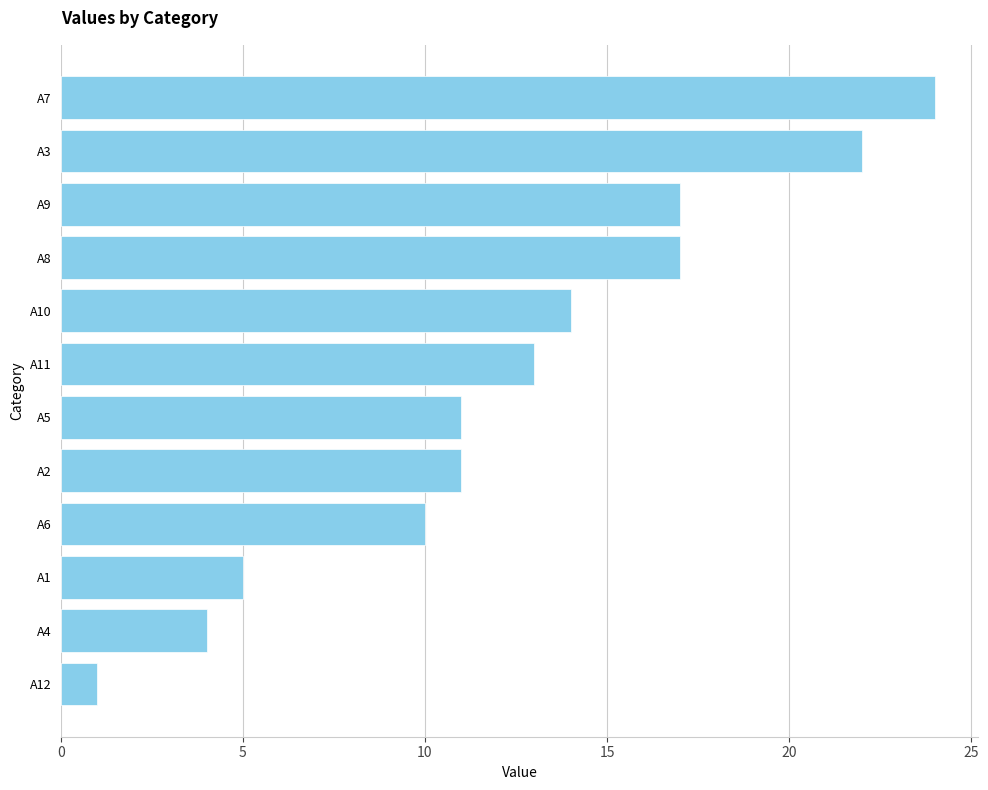

Read the value at A7.

24